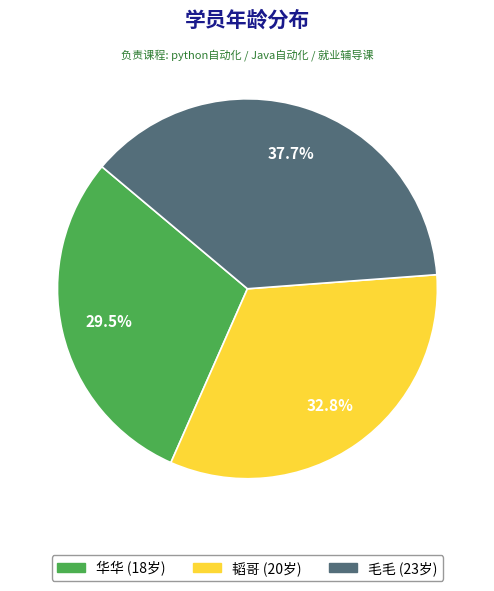

To the nearest percent, what is the combined percentage of 韬哥 and 毛毛?

70%